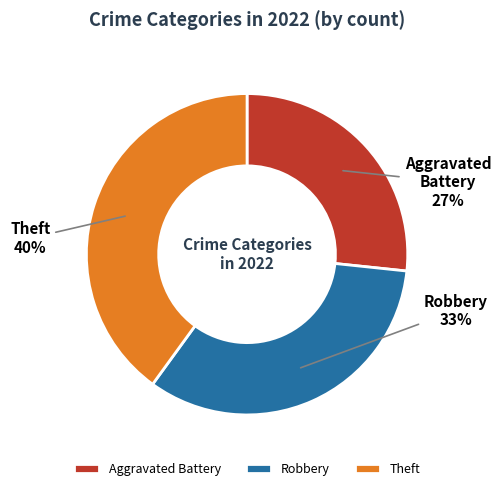

Which category has the smallest portion of the pie?

Aggravated Battery